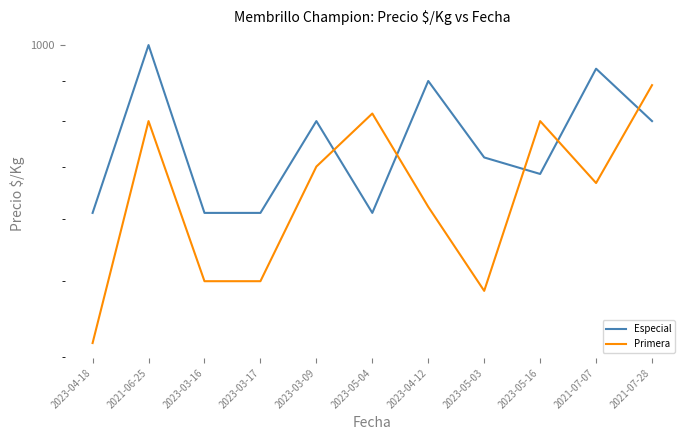

What position from the left is 2023-04-12?

7